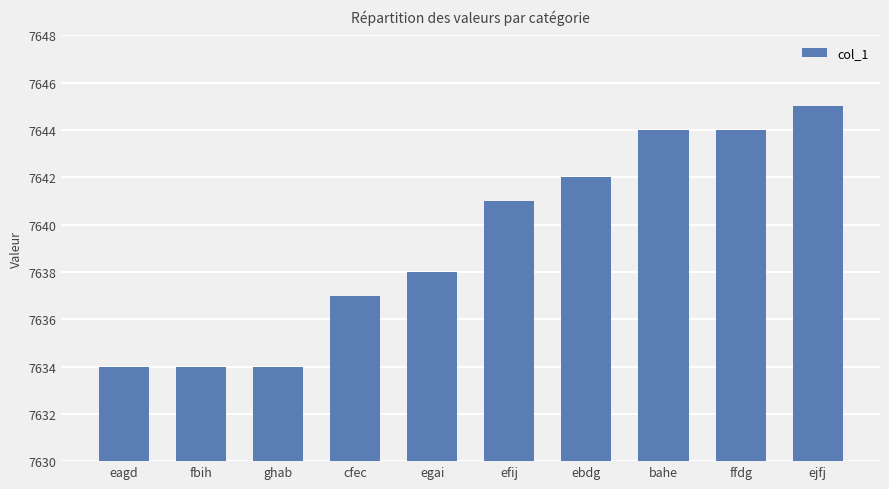

Are the bars horizontal?

No